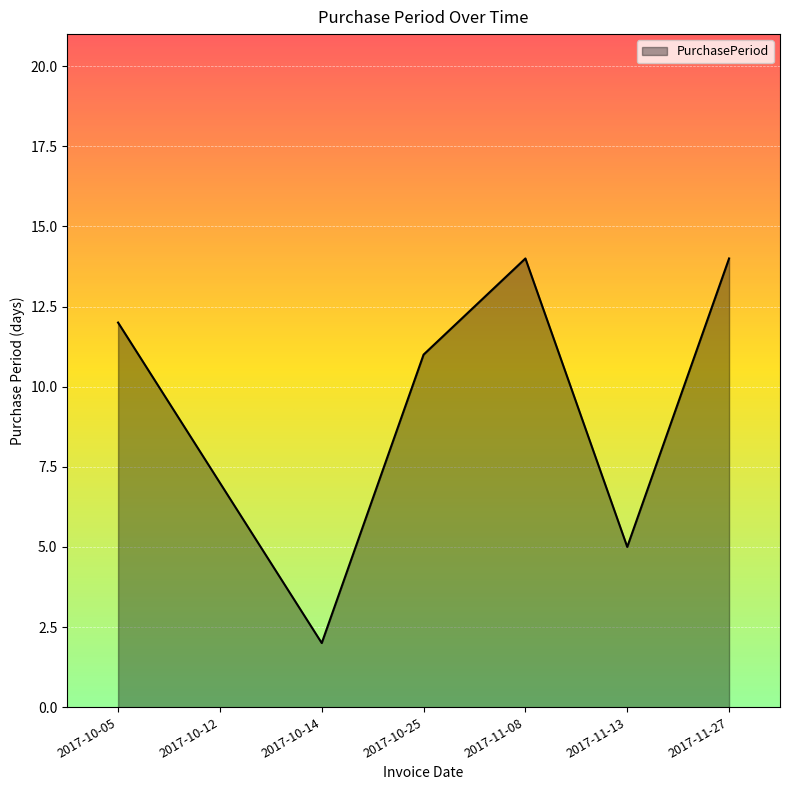

Which label corresponds to the smallest value in the chart?

2017-10-14